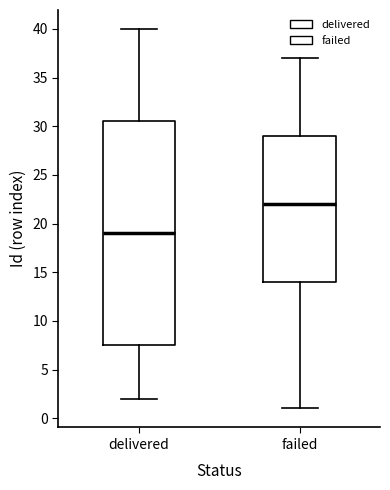

Which box has the lowest median line?

delivered